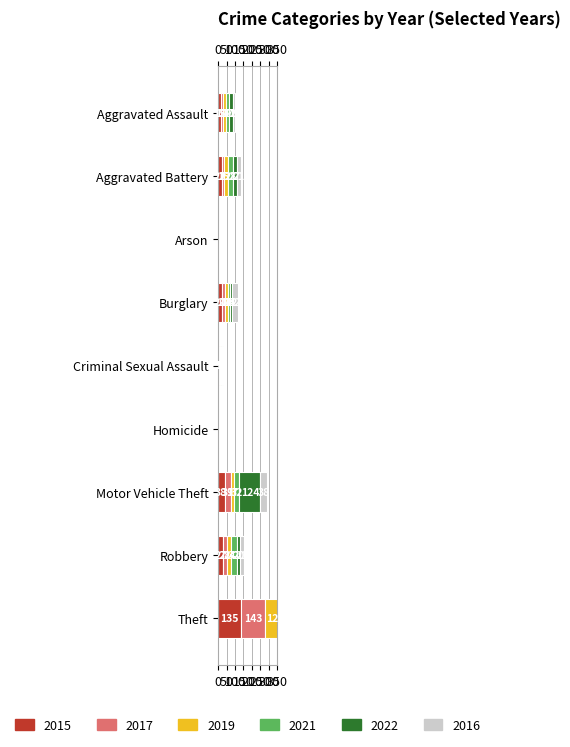

What is the difference between the highest and lowest values at Burglary?

20